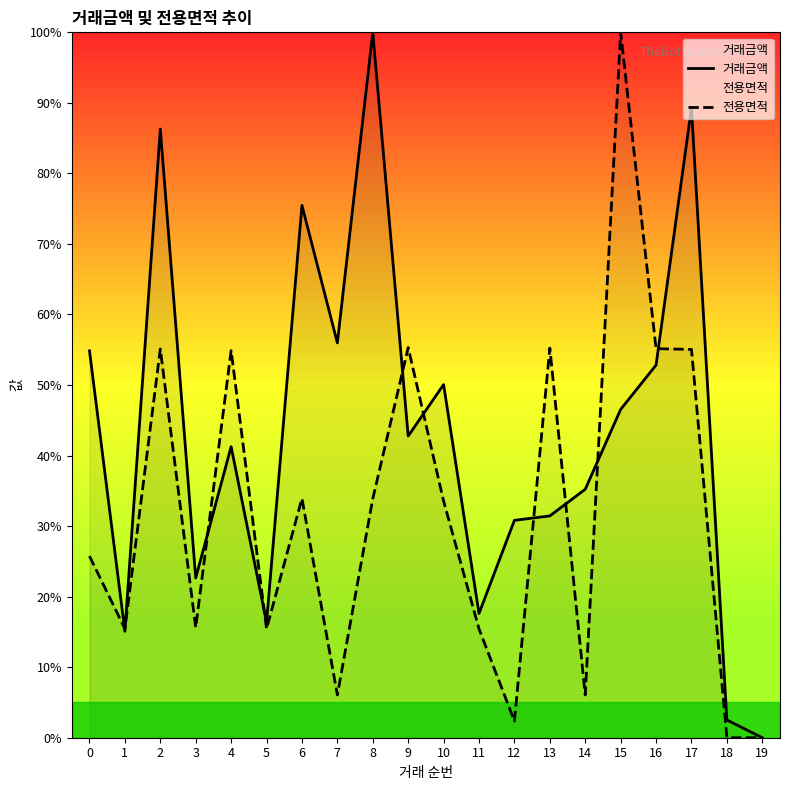

Is it true that 거래금액 equals 21.4 at 4?

False